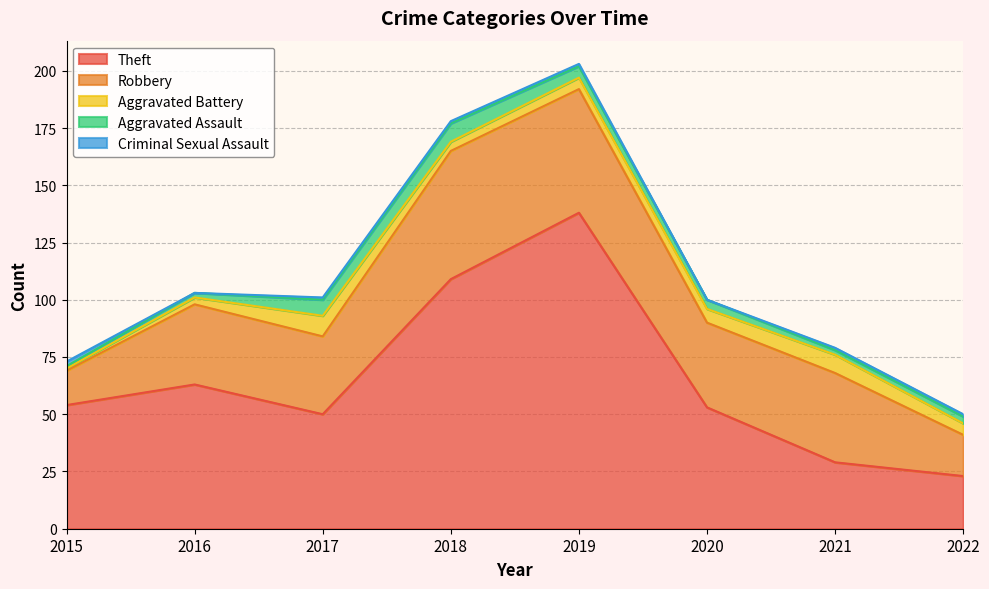

Which category has the lowest value across all series?

2016